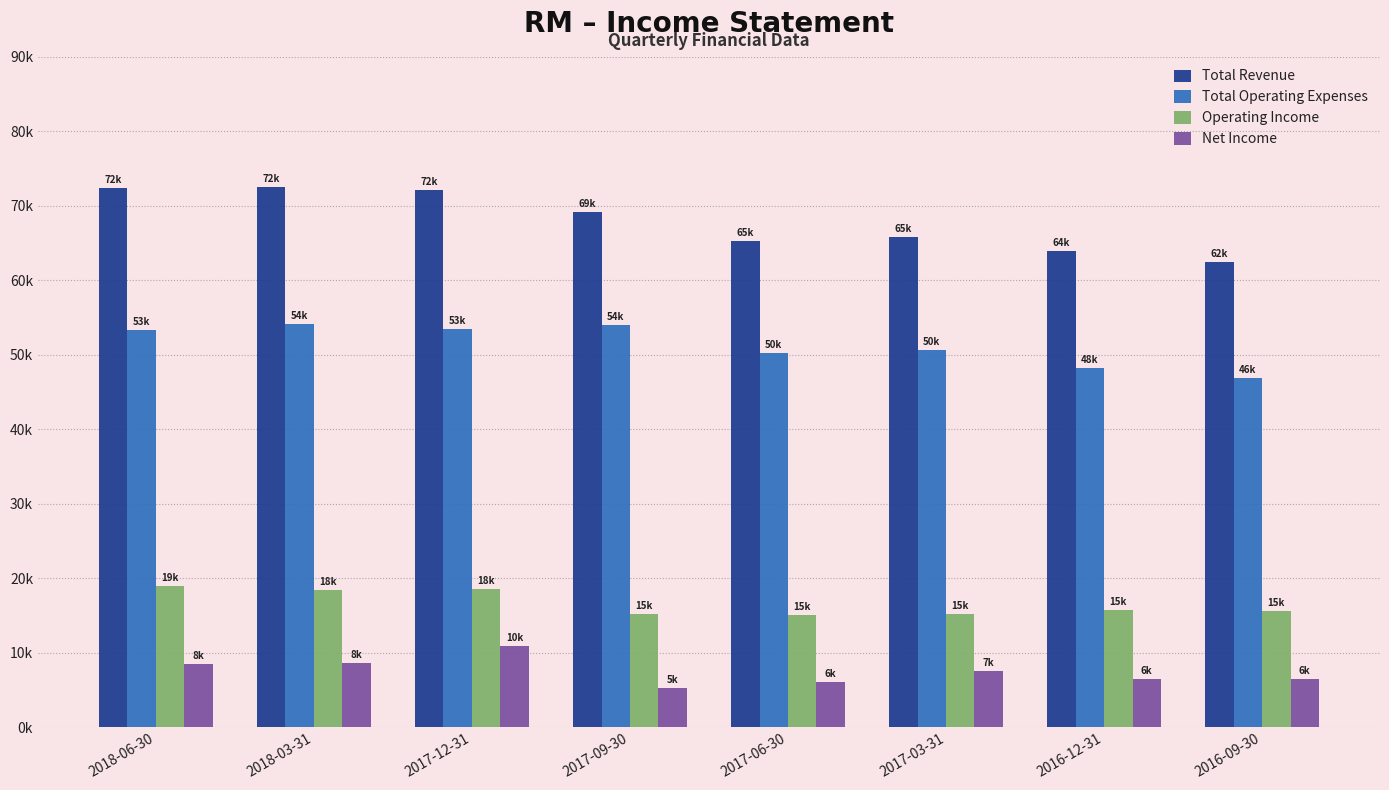

What is the label of the 5th bar from the left?

2017-06-30